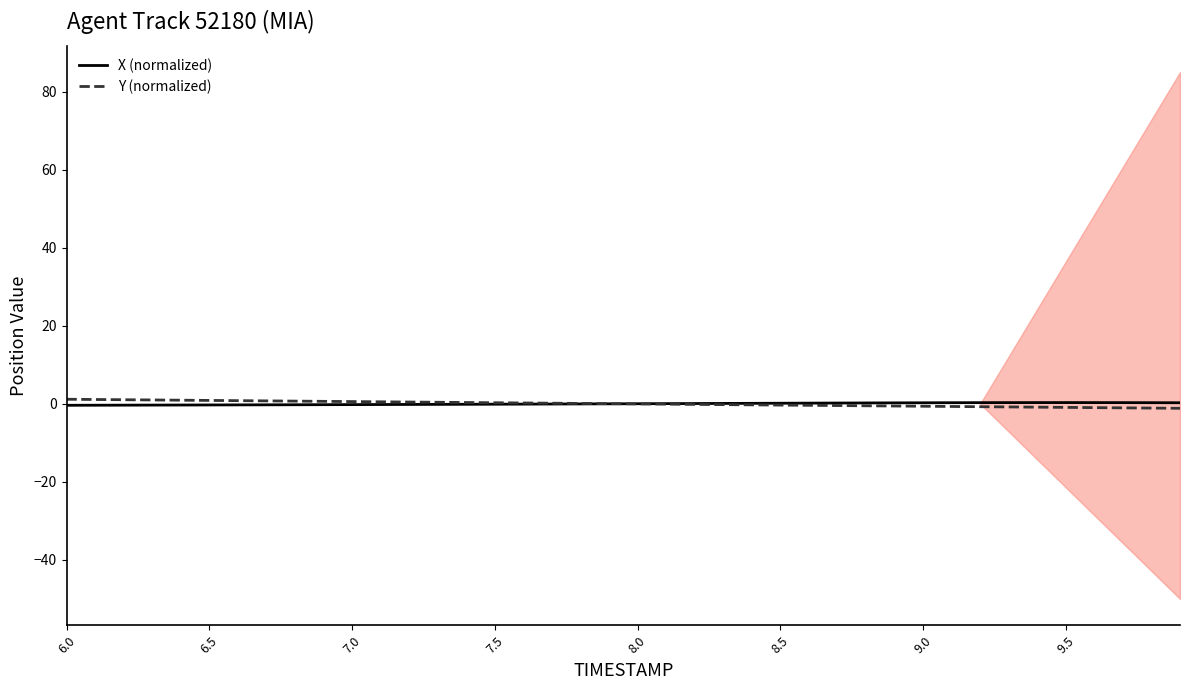

What is the difference between the second highest and minimum values in the Y (normalized) series?

2.3